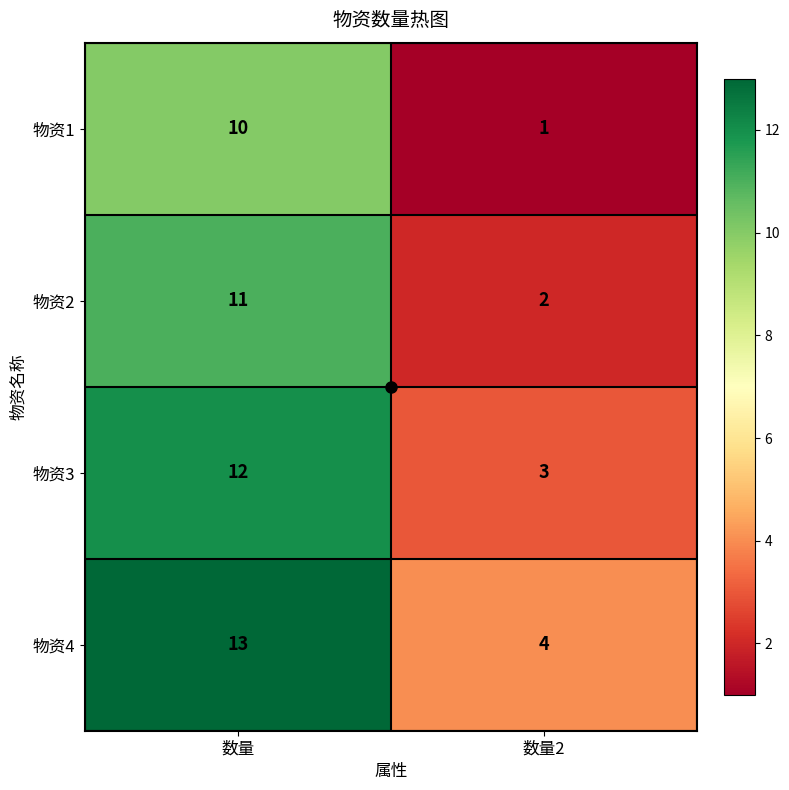

Which category has the lowest value across all series?

数量2